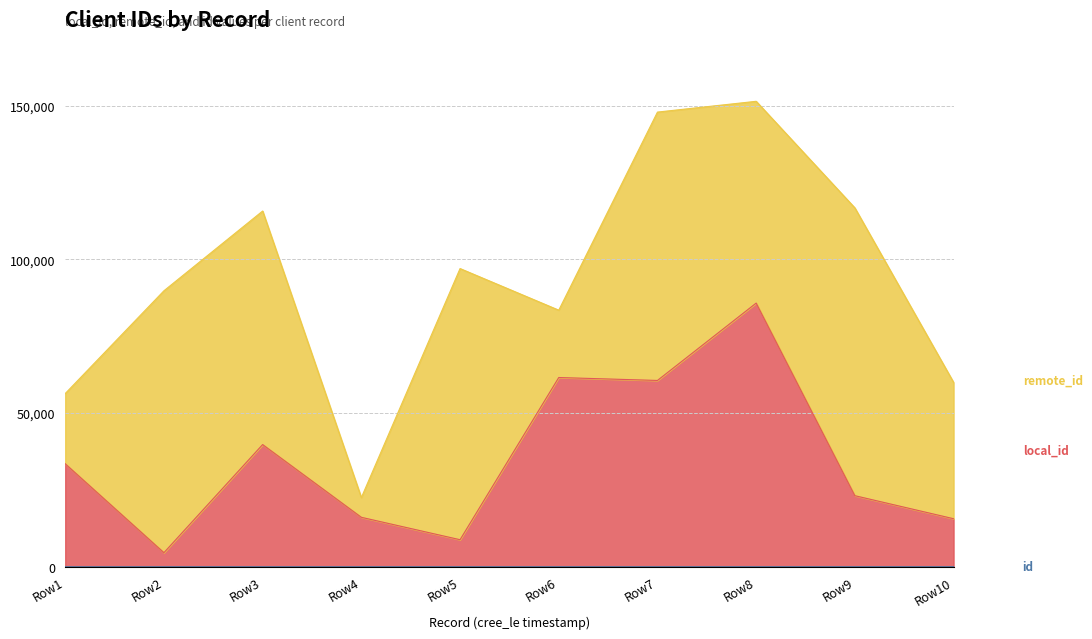

Does the chart display data point markers on the line(s)?

No